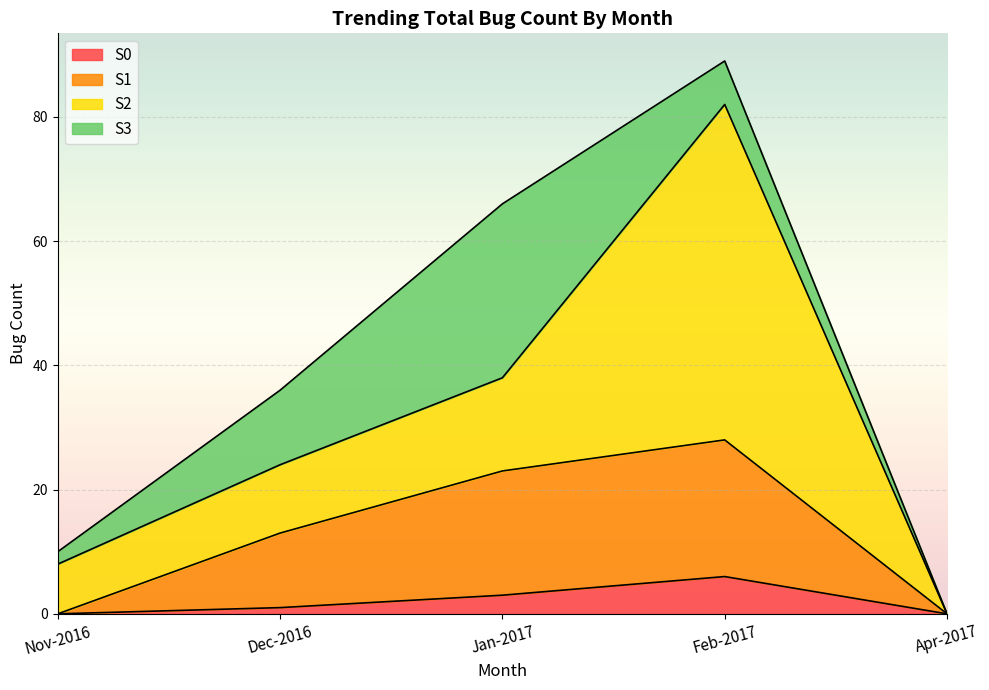

Read the S1 value at Jan-2017, to the nearest 5.

25